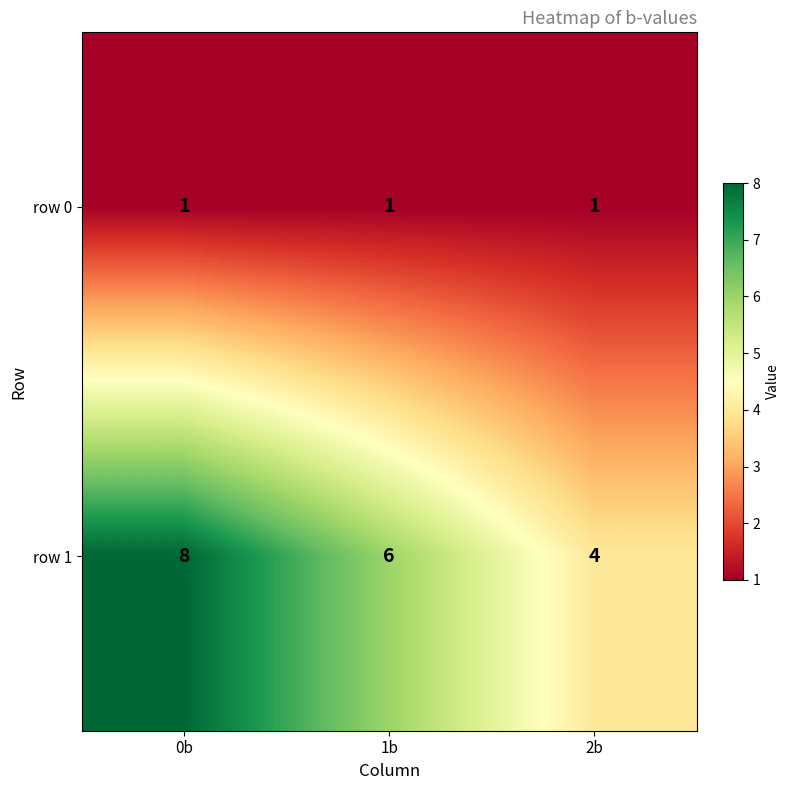

At how many categories does at least one series exceed 7?

1